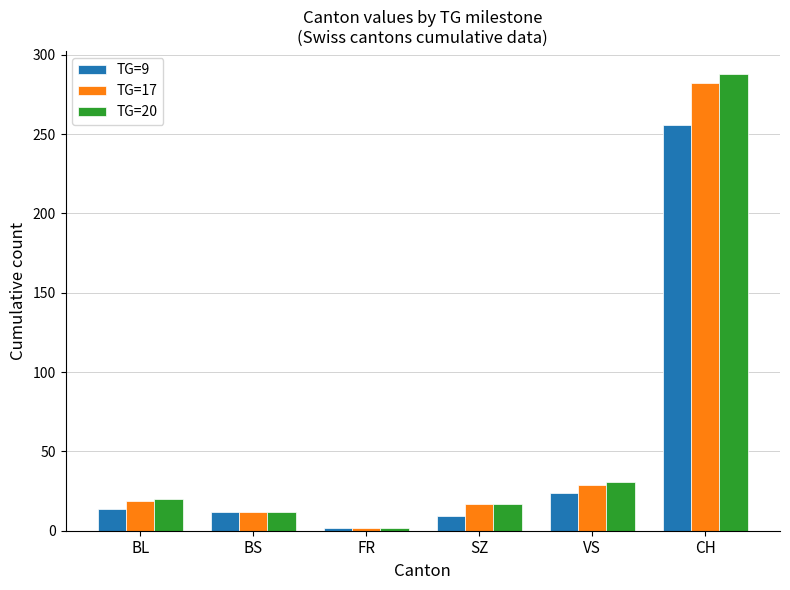

The value of TG=20 at SZ is 29. True or false?

False